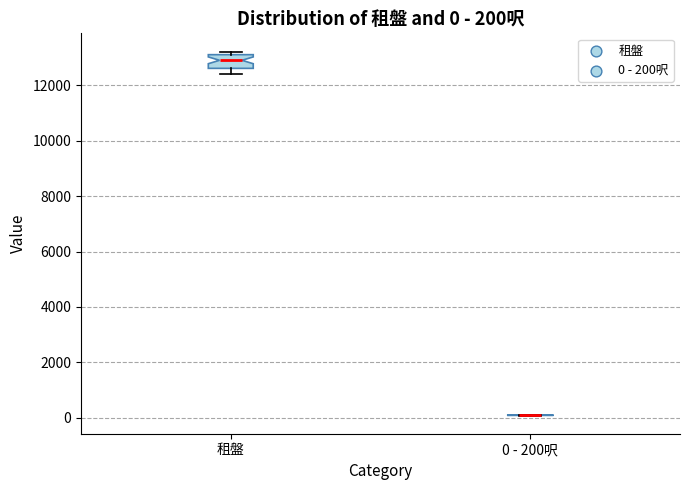

Which box is the tallest, from its lower edge to its upper edge?

租盤